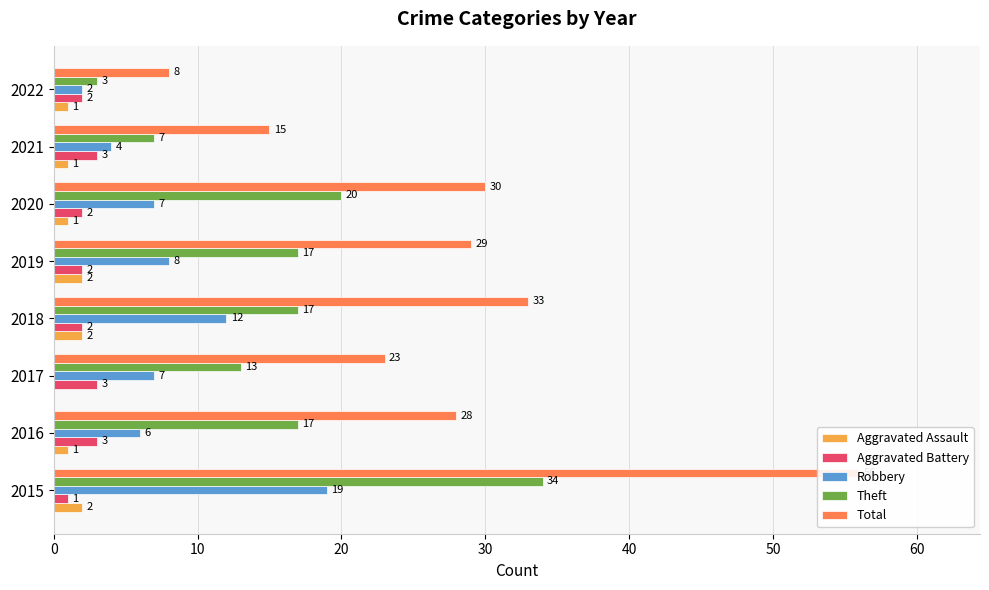

Is it true that Total equals 17 at 0?

False